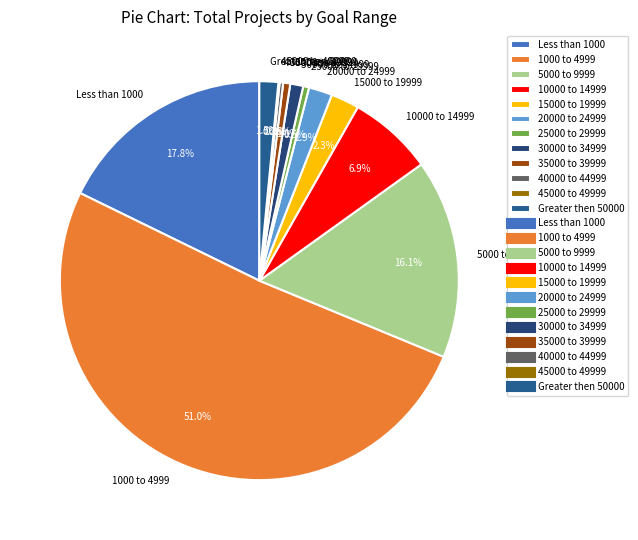

Does 10000 to 14999 account for over 50% of the chart?

No